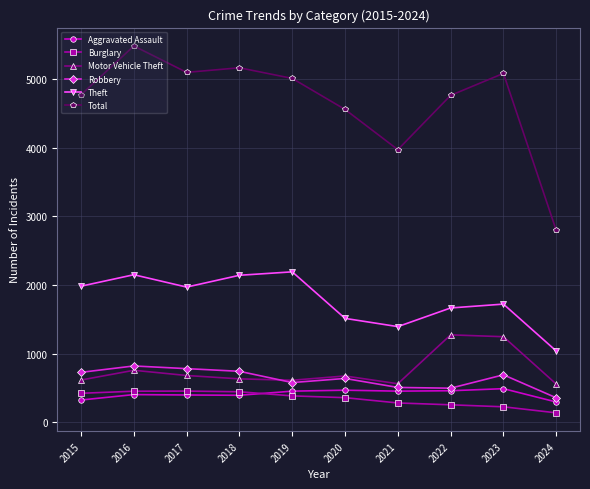

How many lines are shown in the chart?

6